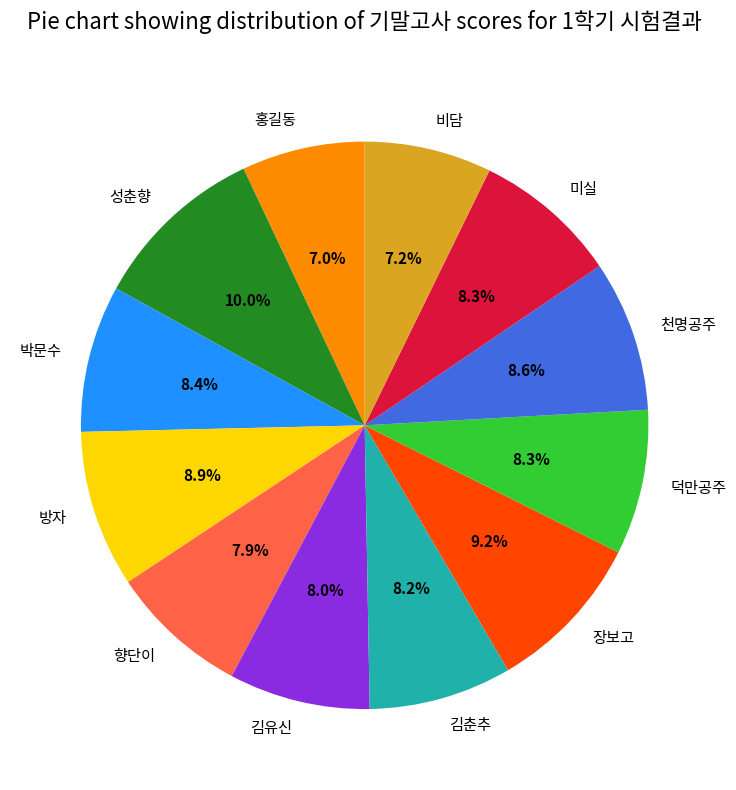

Does 홍길동 account for over 50% of the chart?

No